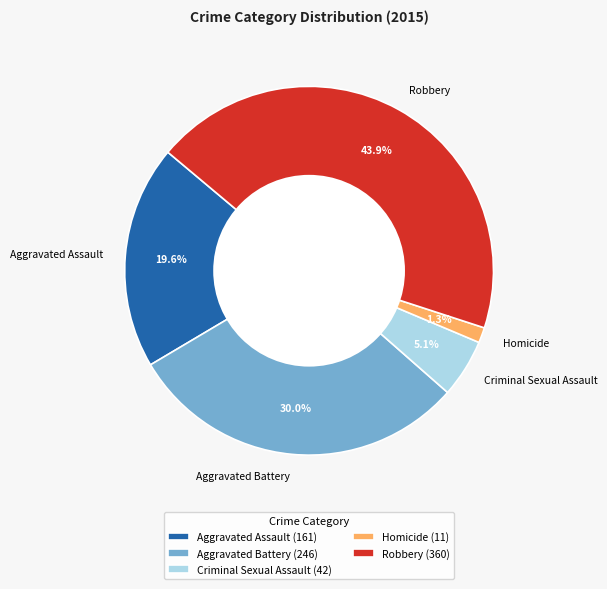

What percentage is the Aggravated Assault slice, to the nearest percent?

20%